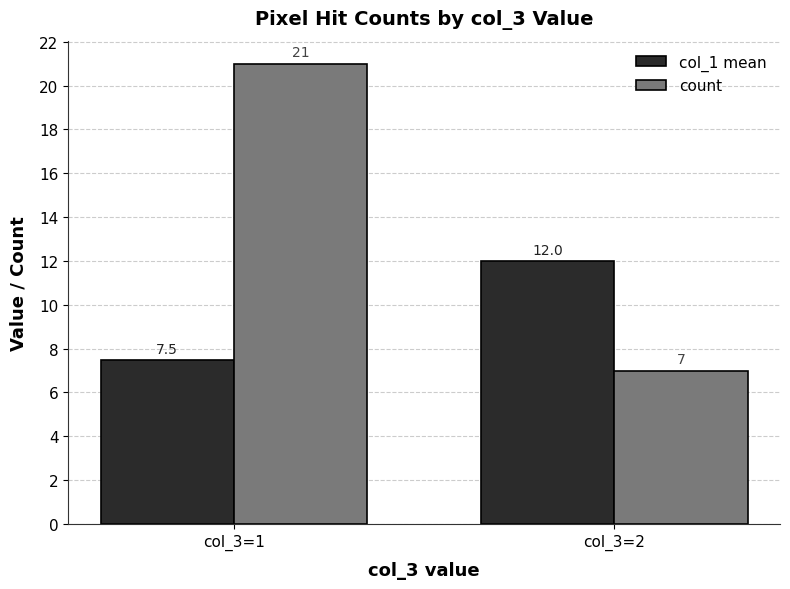

Rank the series by their average value, from lowest to highest.

col_1 mean, count